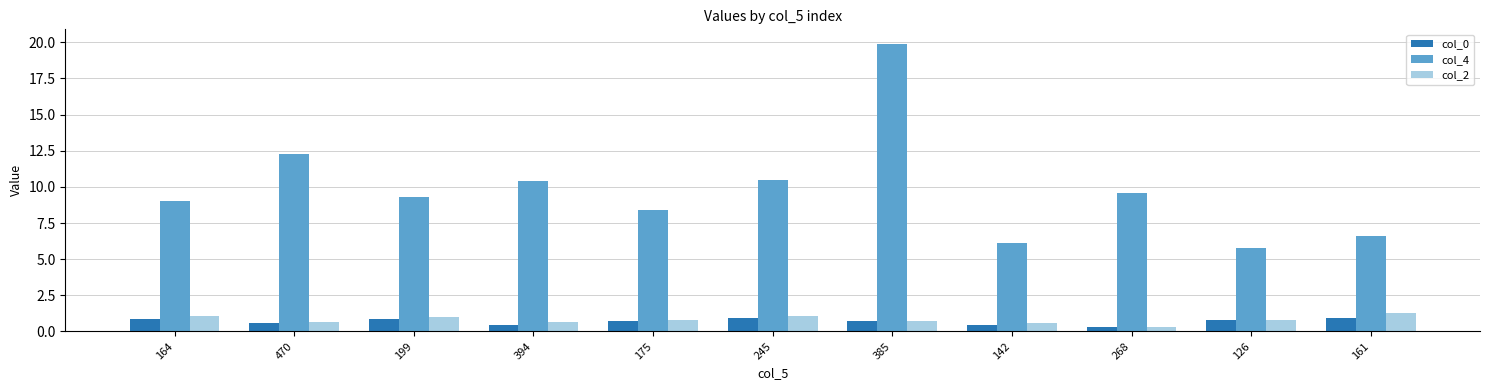

What is the value of the col_4 bar at the 11th from the left?

6.6